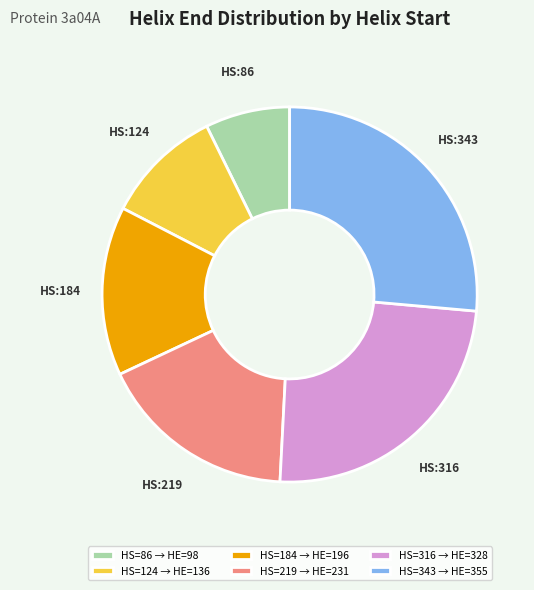

Rank the categories by value from lowest to highest.

HS=86 → HE=98, HS=124 → HE=136, HS=184 → HE=196, HS=219 → HE=231, HS=316 → HE=328, HS=343 → HE=355